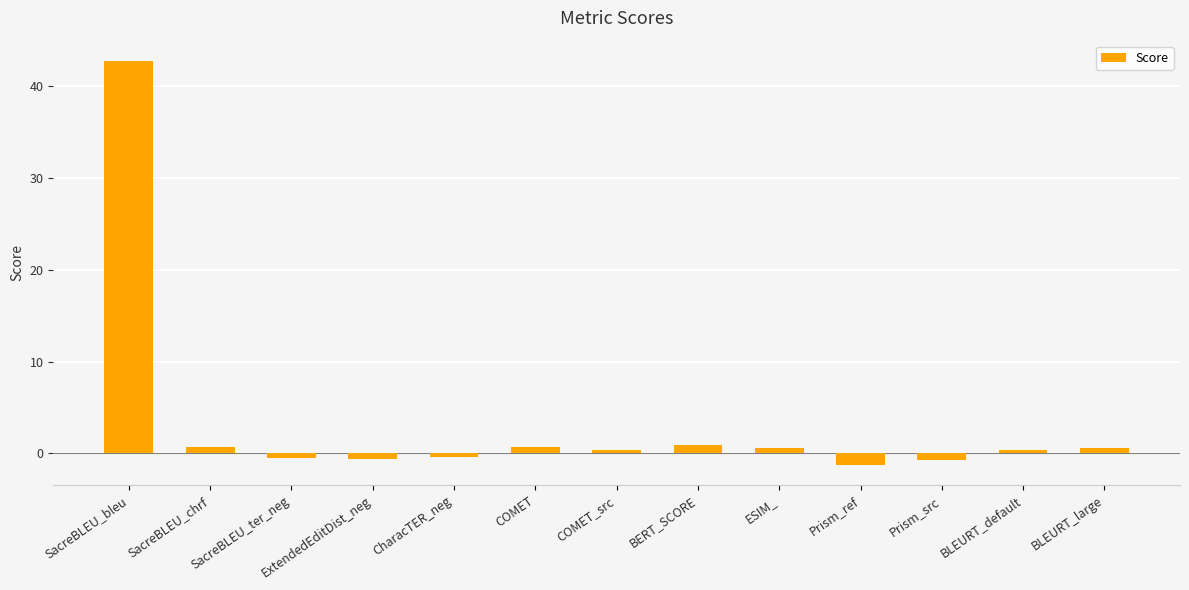

What is the change in value from BERT_SCORE to BLEURT_large?

-0.4